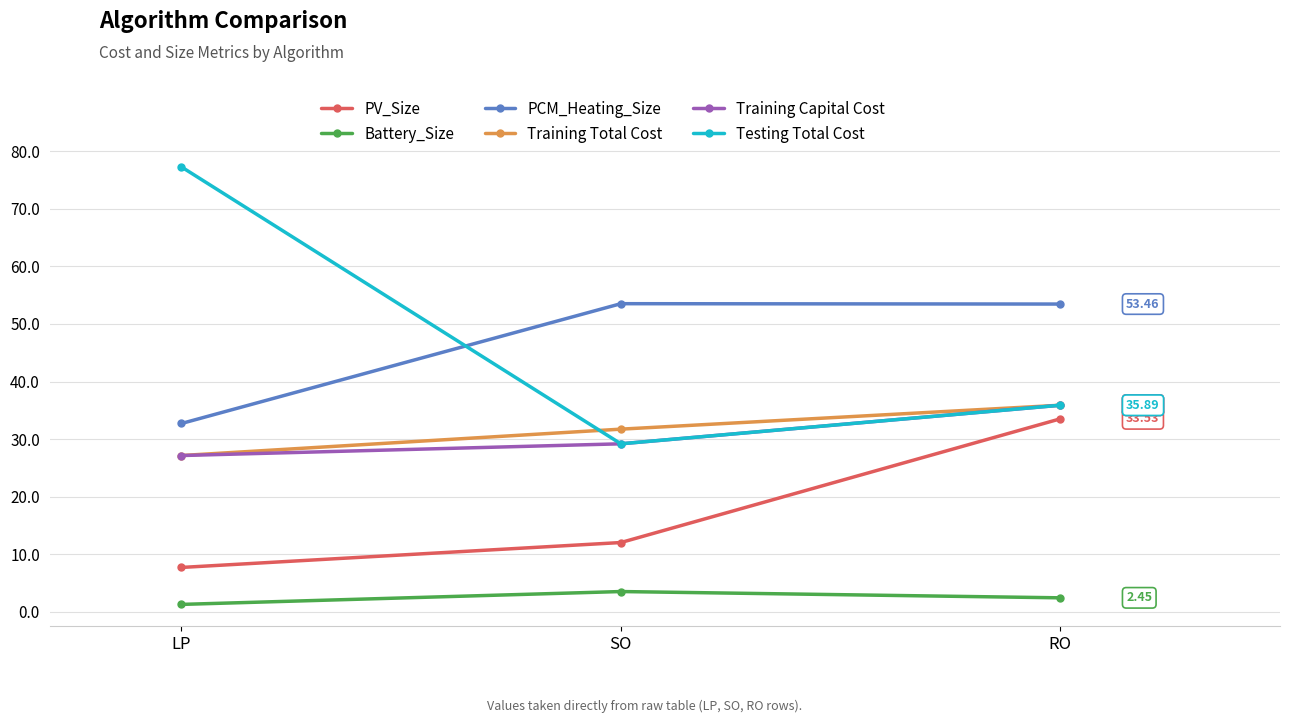

Does the chart have visible grid lines?

Yes